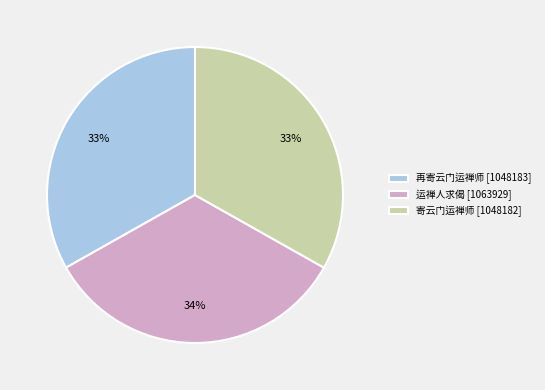

Do 再寄云门运禅师 [1048183] and 寄云门运禅师 [1048182] together represent more than half of the pie?

Yes